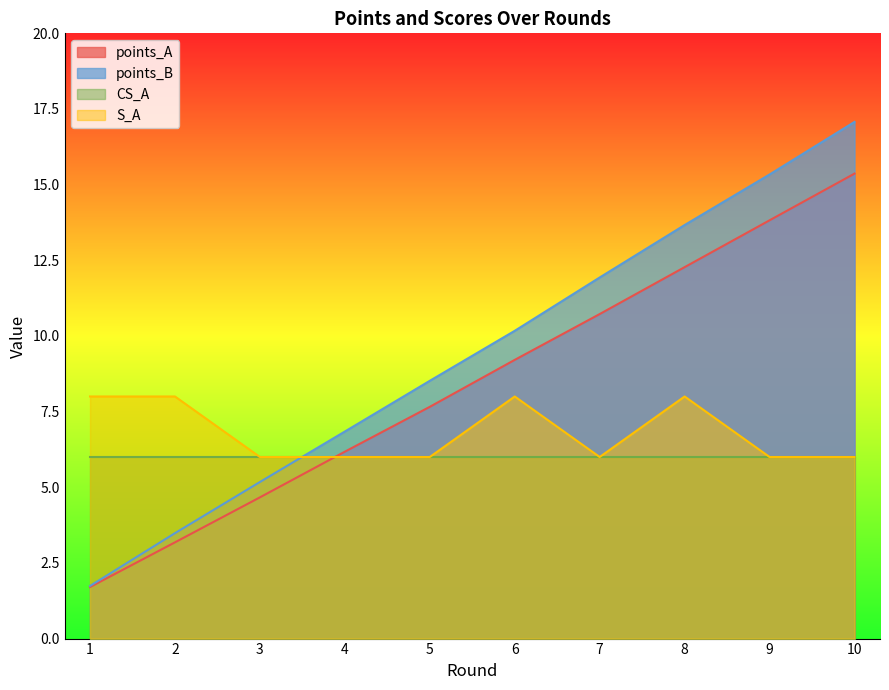

What is the smallest value displayed?

1.7